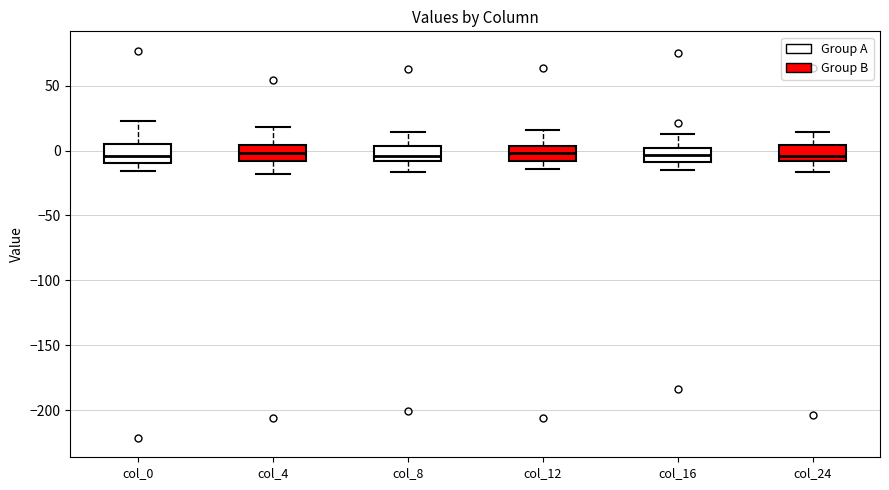

Reading left to right, transcribe this box plot: for each box, give where its median line is, the range the box spans, and where its two whiskers end, as read against the y-axis. The values are not printed on the chart, so give them approximately, as read against the axis.

col_0: median -5, box -10 to 5, whiskers -15 to 25
col_4: median 0, box -10 to 5, whiskers -20 to 20
col_8: median -5, box -10 to 5, whiskers -15 to 15
col_12: median 0, box -10 to 5, whiskers -15 to 15
col_16: median -5, box -10 to 0, whiskers -15 to 15
col_24: median -5, box -10 to 5, whiskers -15 to 15